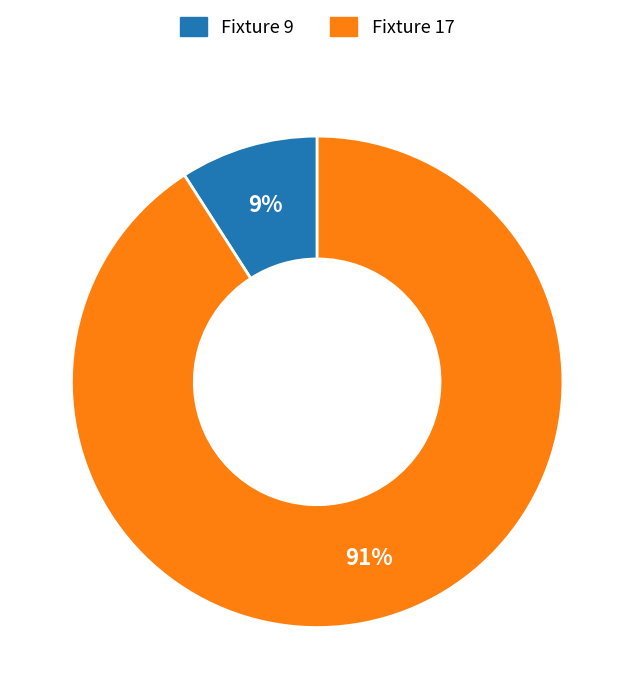

Count the number of slices in the pie.

2